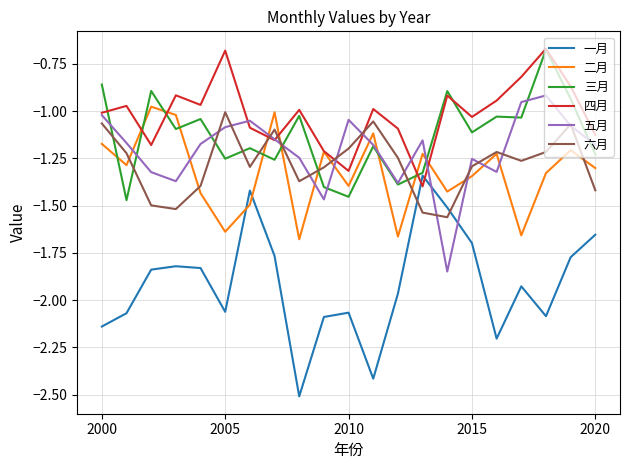

How many times do 一月 and 五月 cross each other?

2